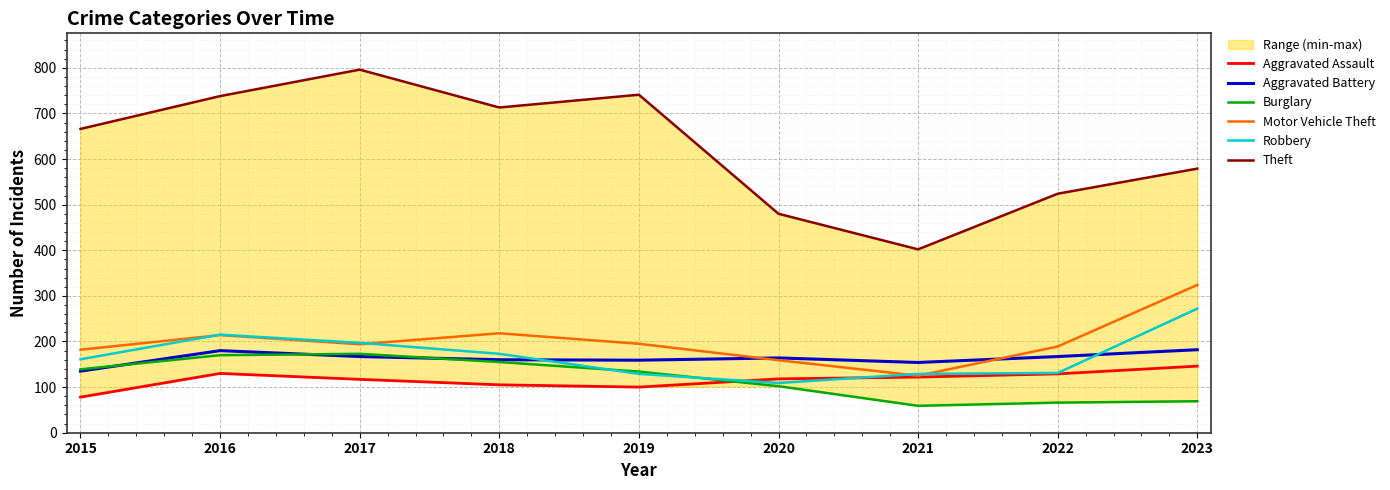

True or false: Aggravated Battery has more than 0 points higher than both neighbors.

True